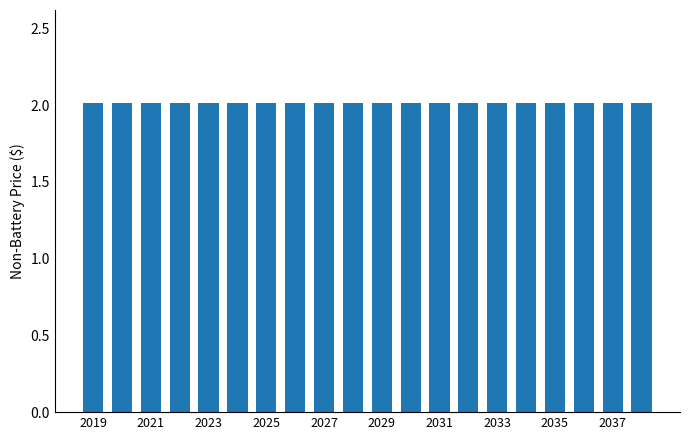

Which category has the highest value in the aircraft series?

2019